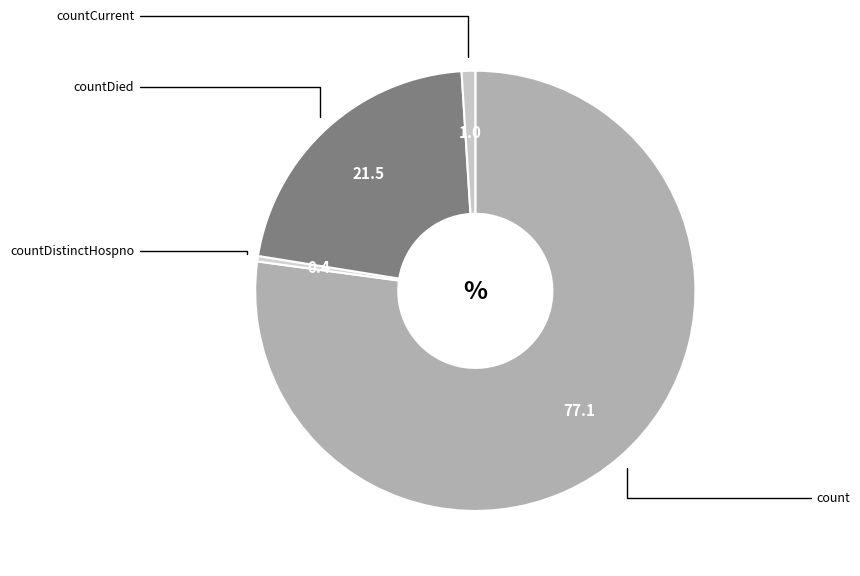

Is the sum of countDied and countCurrent greater than half?

No